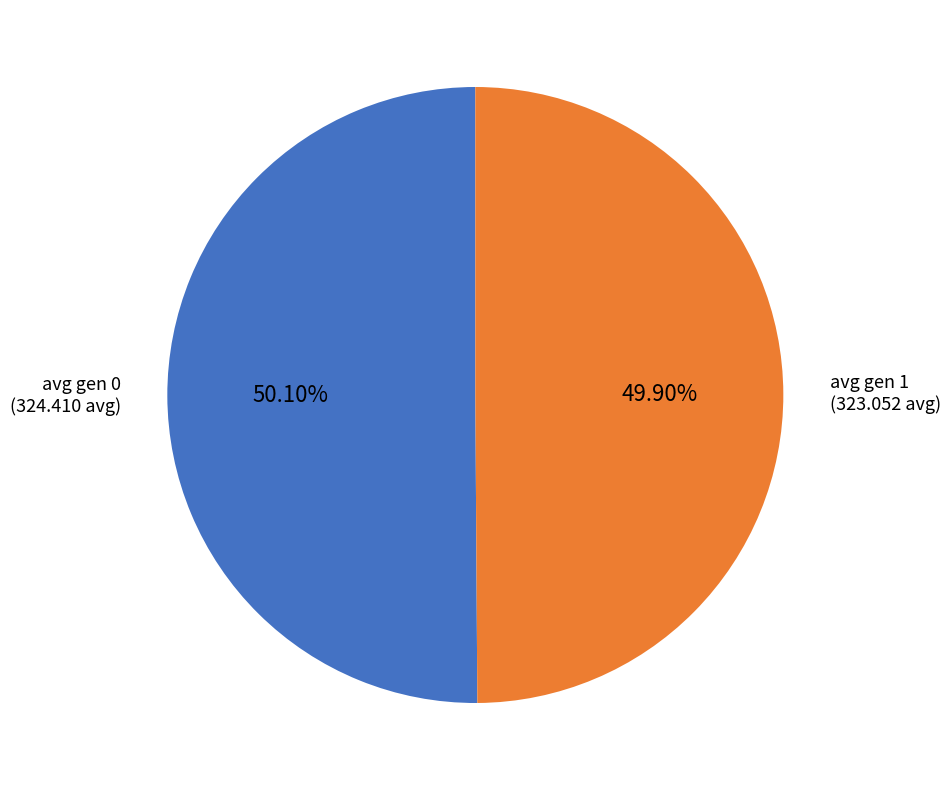

Count the number of slices in the pie.

2